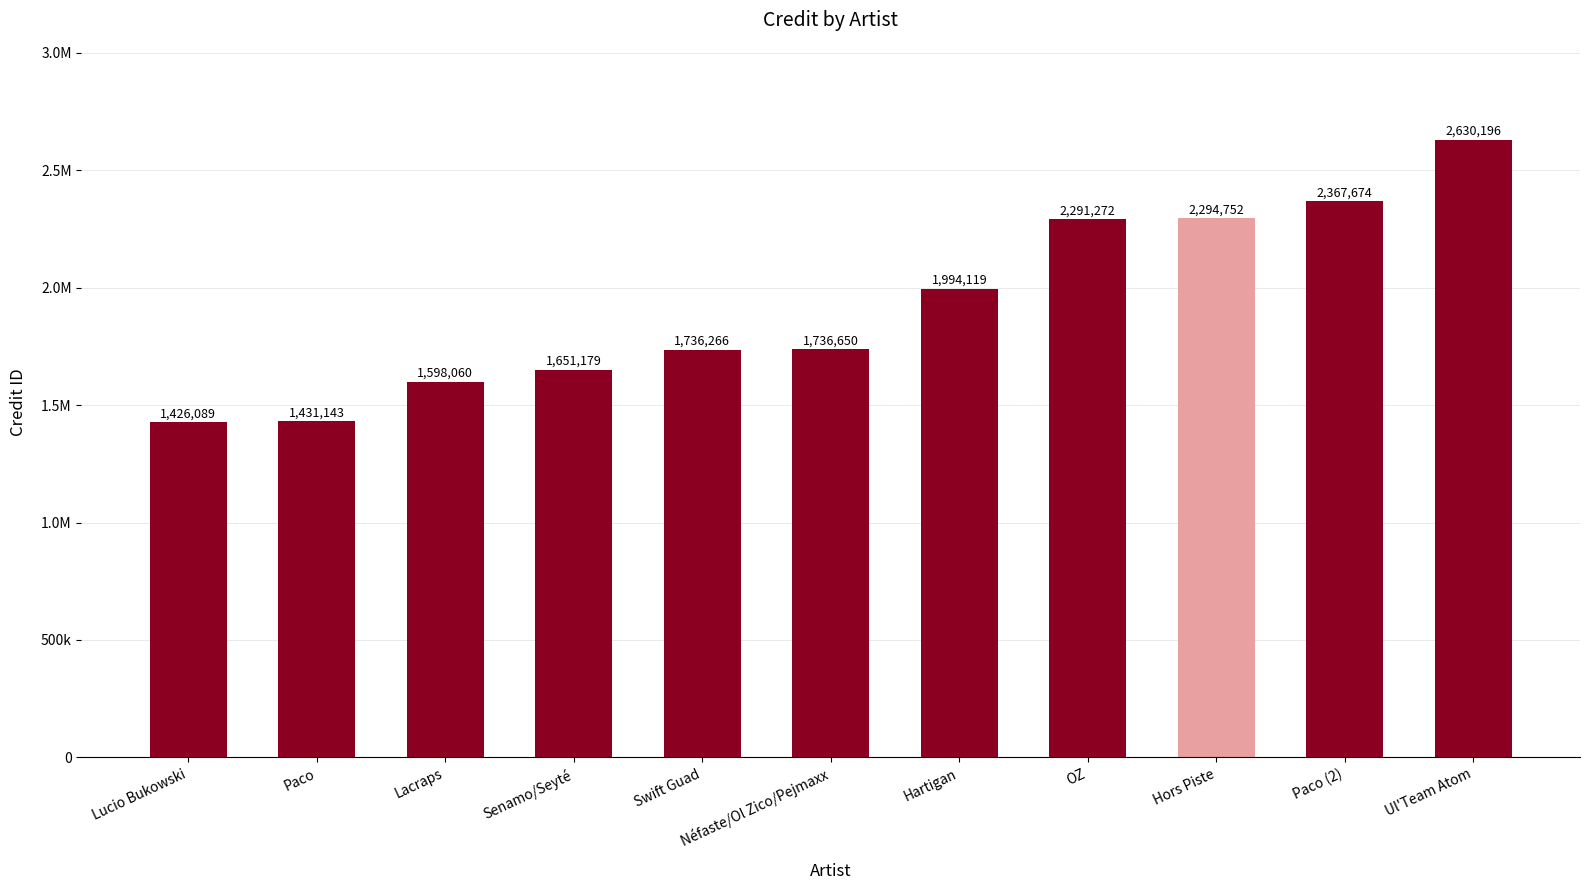

List the labels in order of value, smallest first.

Lucio Bukowski, Paco, Lacraps, Senamo/Seyté, Swift Guad, Néfaste/Ol Zico/Pejmaxx, Hartigan, OZ, Hors Piste, Paco (2), Ul'Team Atom